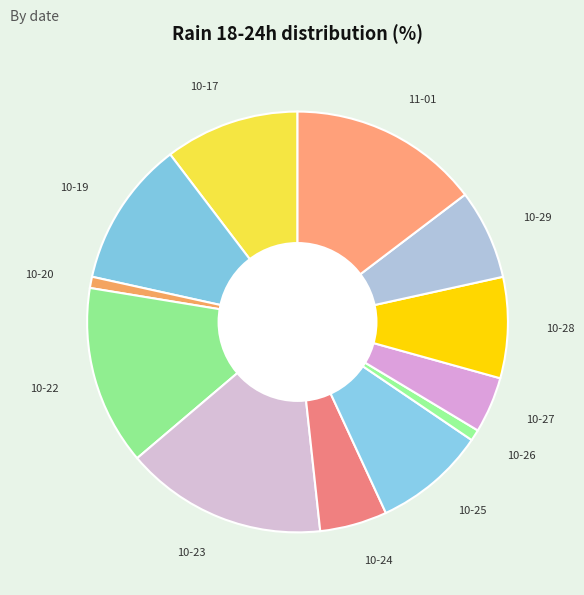

Is the sum of 10-28 and 10-26 greater than half?

No